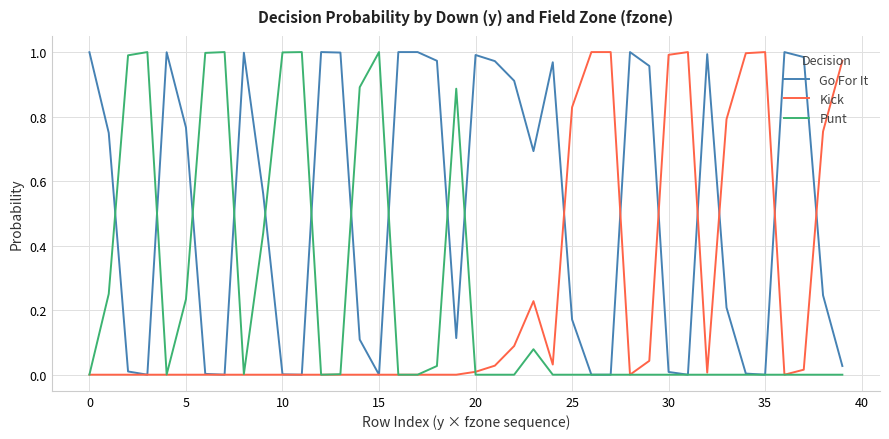

Does the chart display data point markers on the line(s)?

No